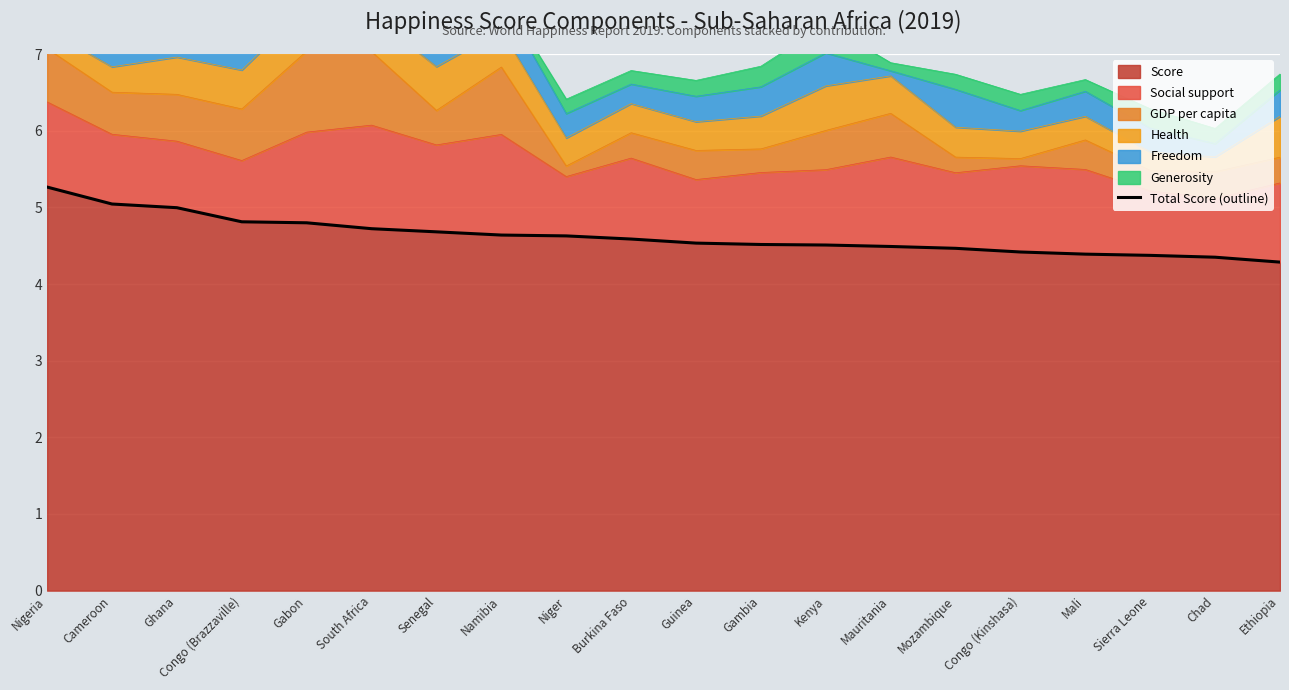

True or false: the data shows 6.3 at Kenya.

False